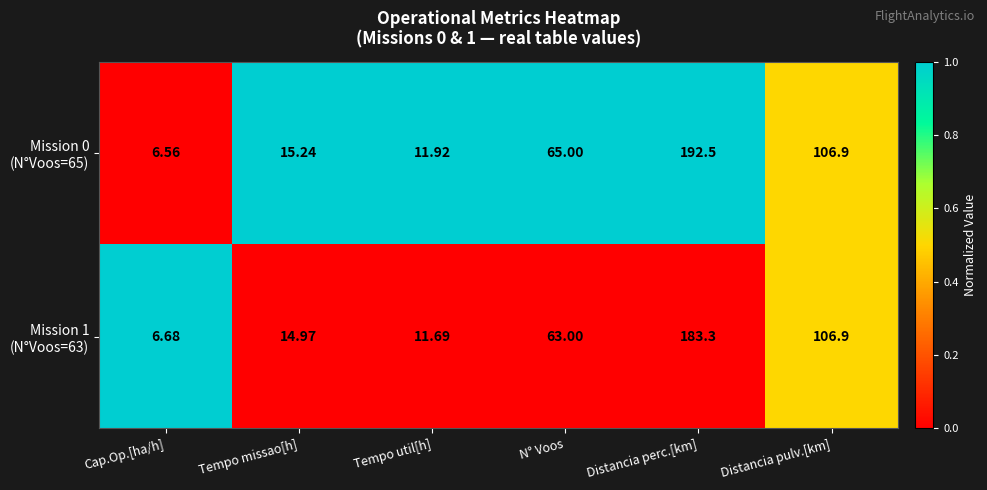

At which category is the sum across all series the highest?

Distancia perc.[km]